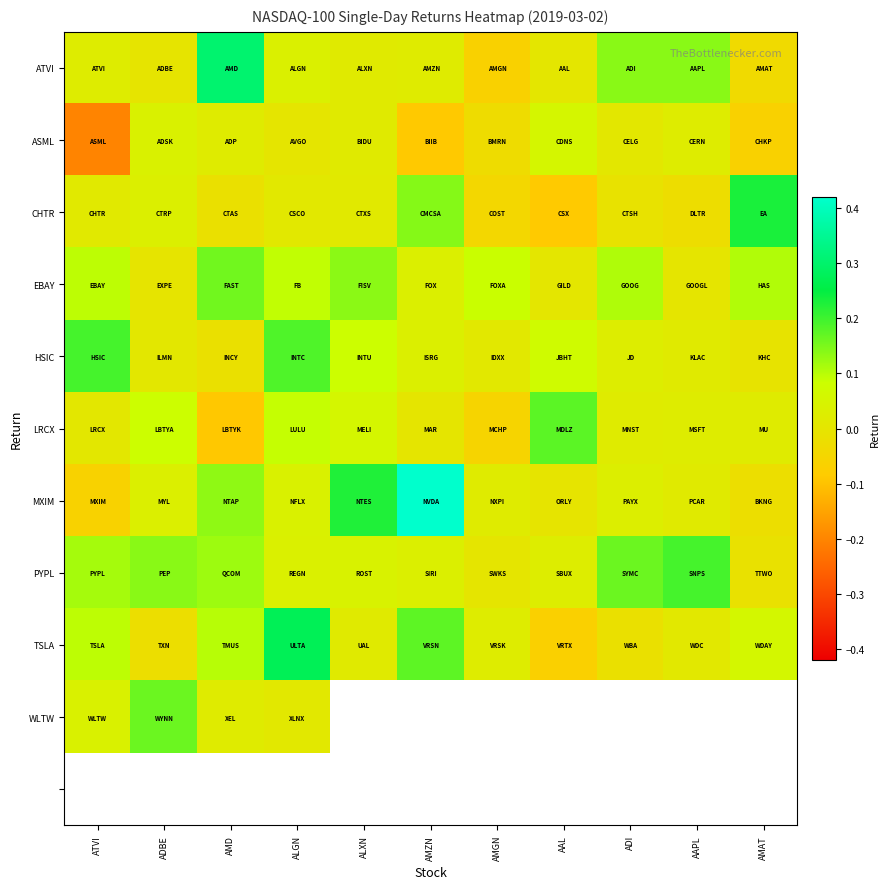

List the labels in order of ASML value, largest first.

AAL, ADBE, AAPL, AMD, ALXN, ADI, ALGN, AMGN, AMAT, AMZN, ATVI